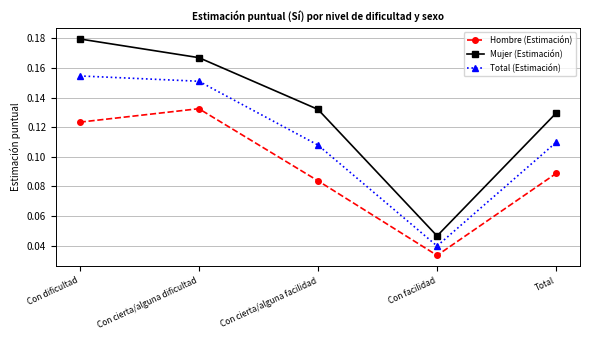

Count the Mujer (Estimación) values in the range 0 to 1.

5